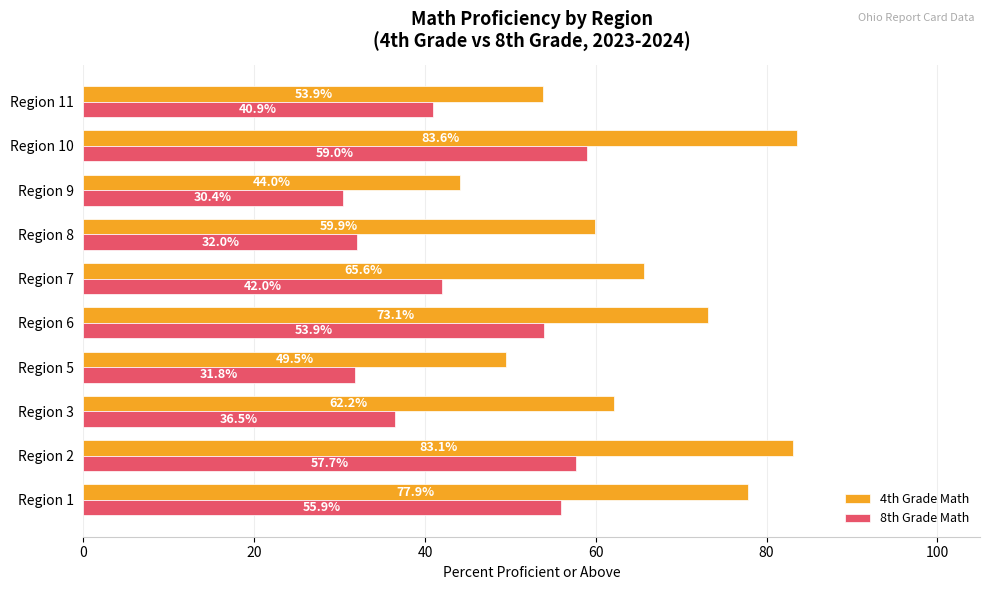

What are all the series names shown in the legend?

4th Grade Math, 8th Grade Math